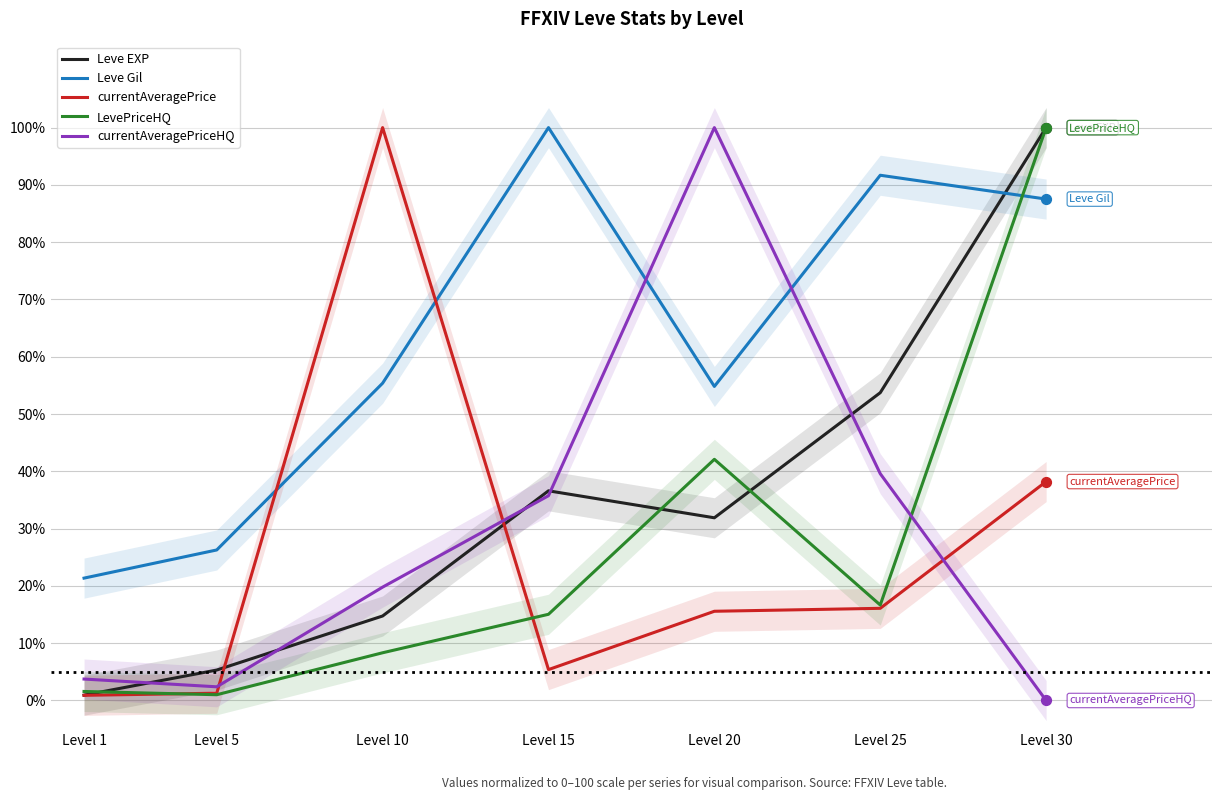

What is the total value across all series at Level 25?

217.8